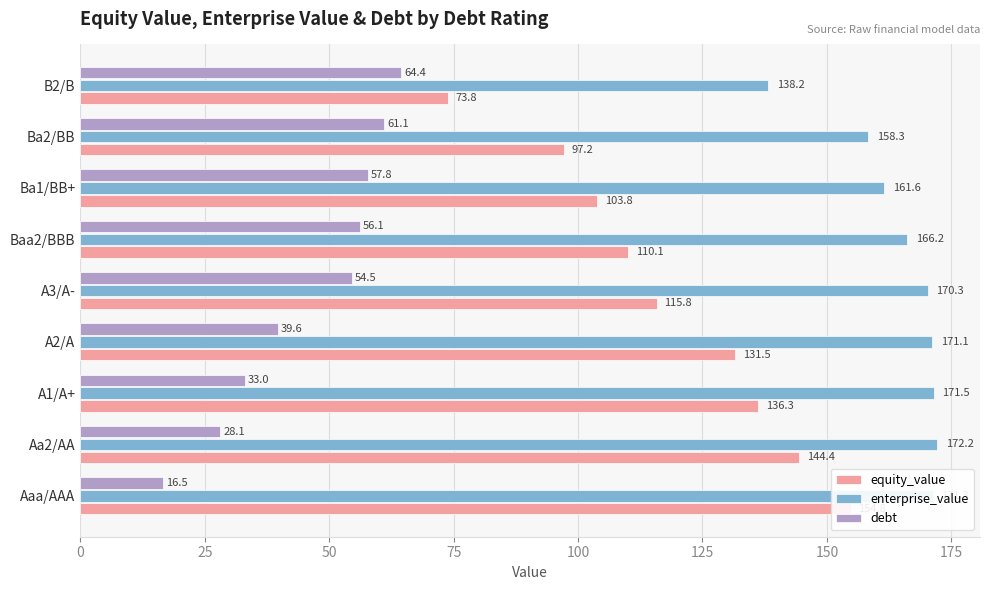

Reading left to right, extract all data points from this chart.

equity_value: 154.8	144.4	136.3	131.5	115.8	110.1	103.8	97.2	73.8
enterprise_value: 171.3	172.2	171.5	171.1	170.3	166.2	161.6	158.3	138.2
debt: 16.5	28.1	33.0	39.6	54.5	56.1	57.8	61.1	64.4